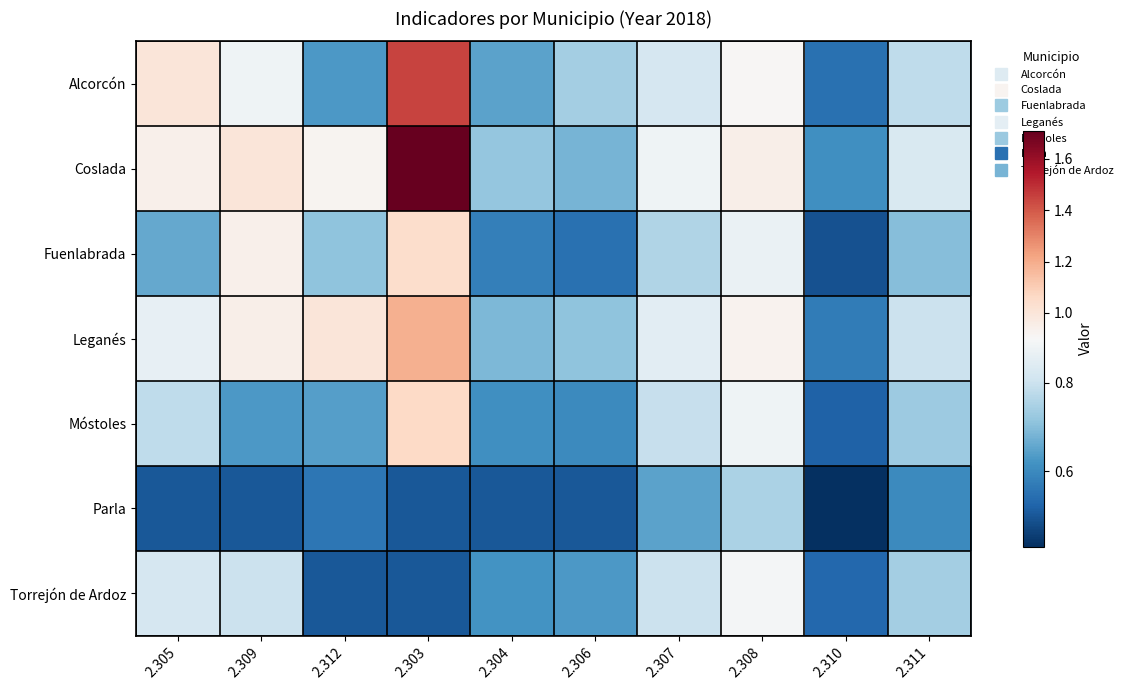

Between 2.312 and 2.304, which series saw the biggest shift?

Leganés